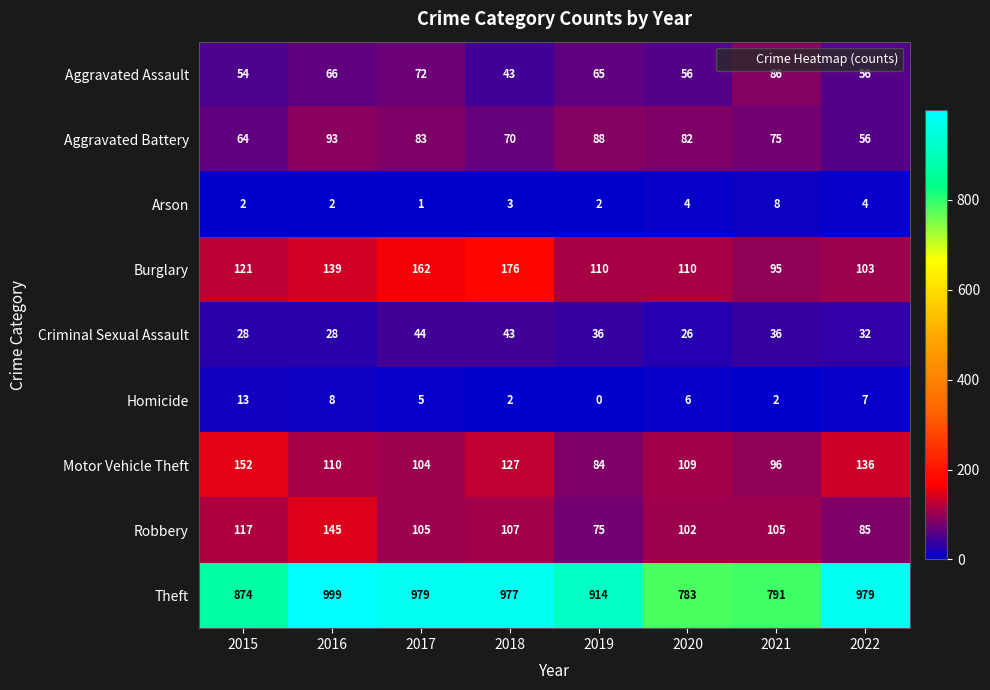

What is the total value across all series at 2020?

1278